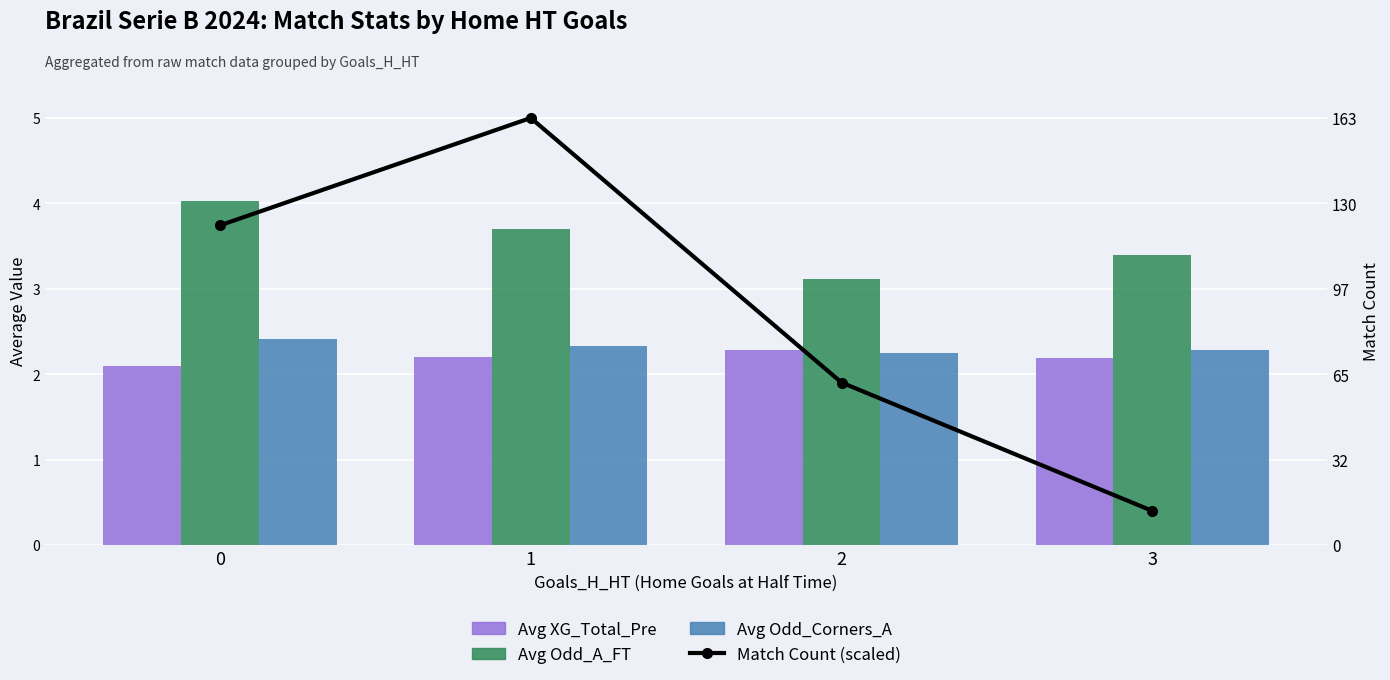

The Match Count (scaled) series shows 0.4 at 3. True or false?

True